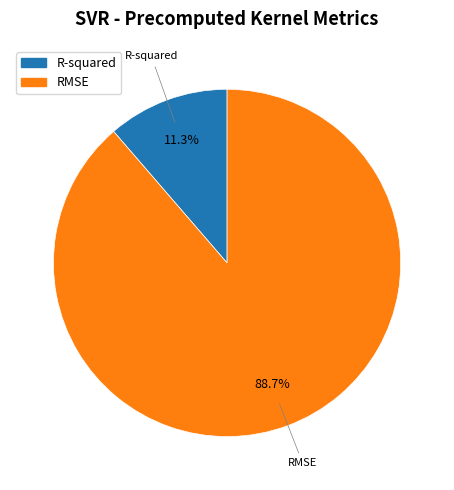

Is it true that R-squared is 20% of the pie?

False